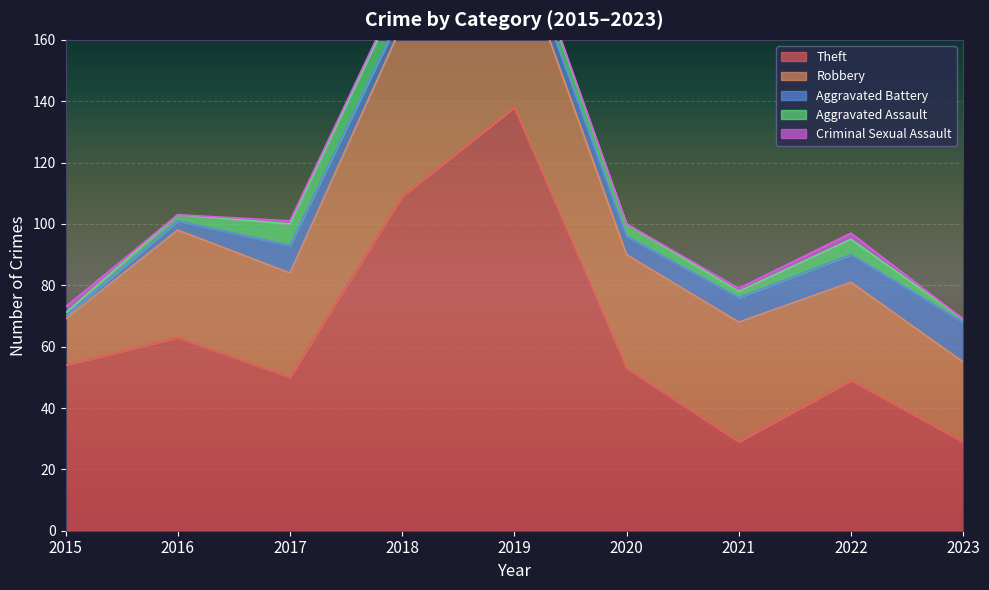

What is the sum of all Aggravated Battery values?

58